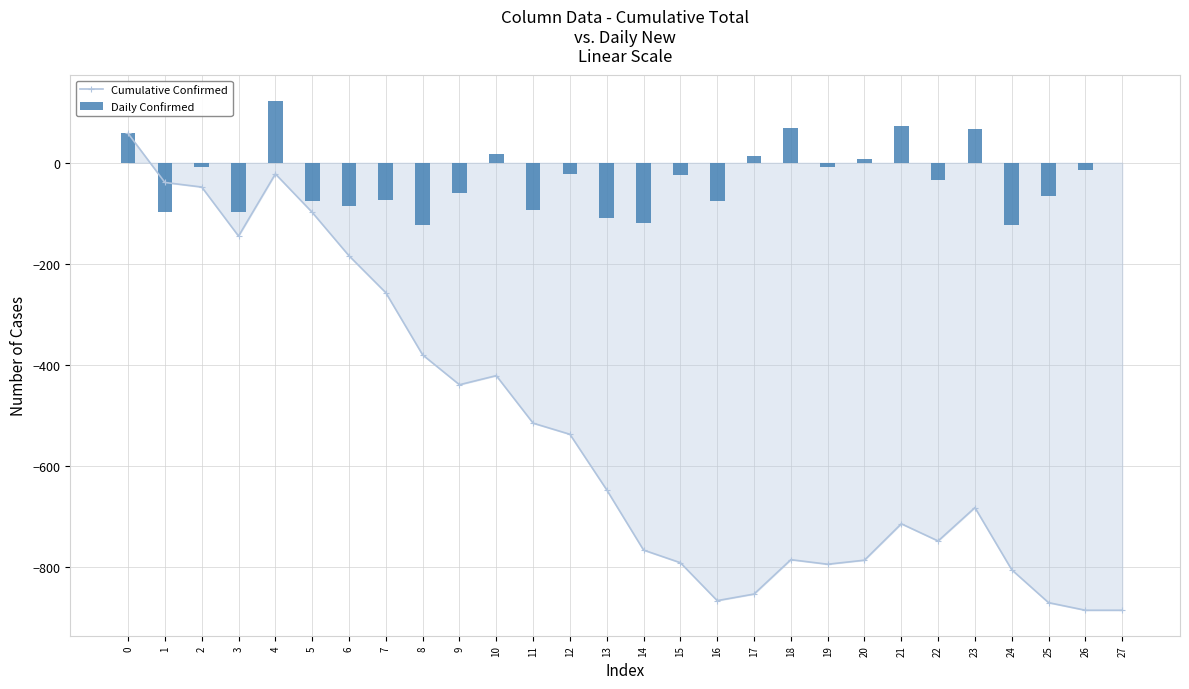

At how many categories does at least one series exceed -714?

28